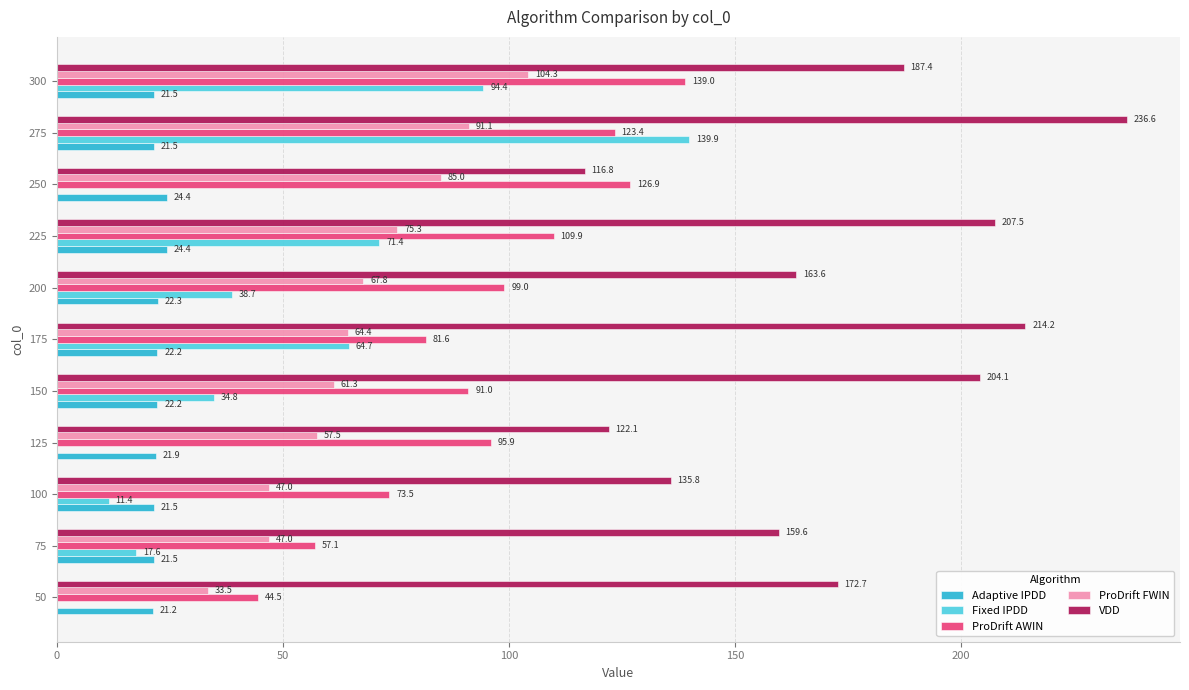

Between 175 and 300, which series saw the biggest shift?

ProDrift AWIN